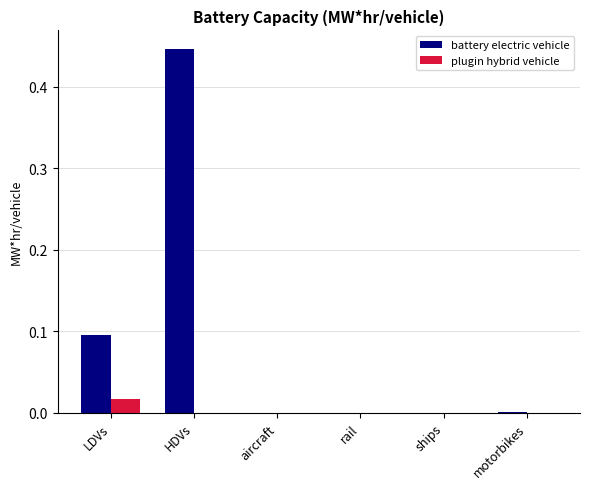

Is it true that plugin hybrid vehicle equals 0.0 at LDVs?

True